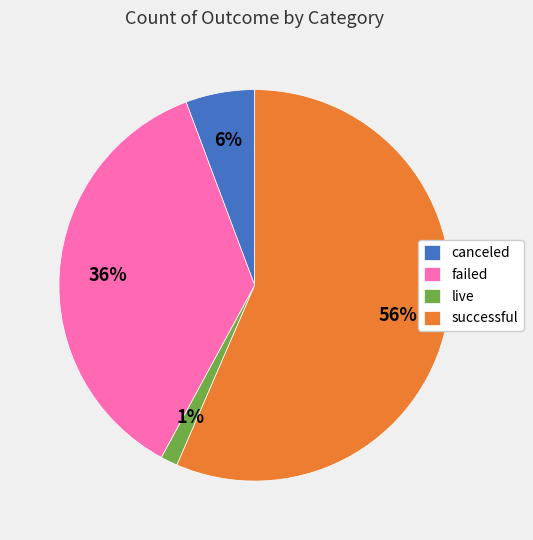

The successful slice represents 56% of the pie. True or false?

True